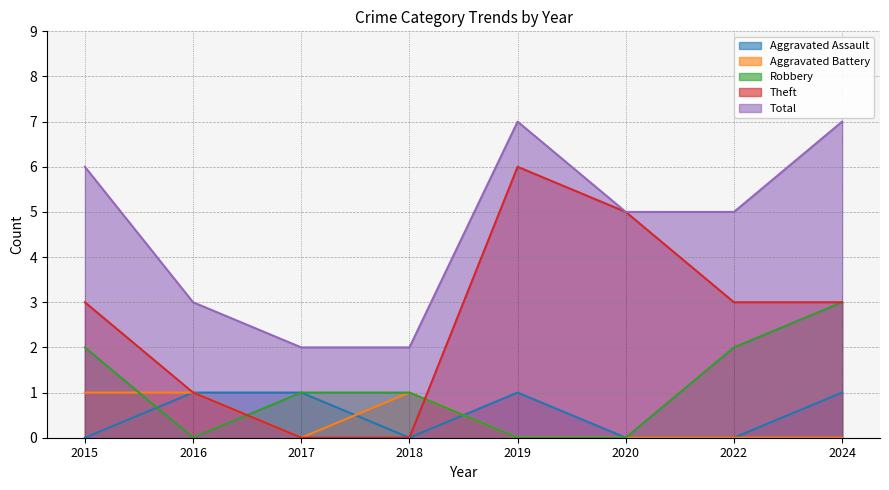

Rank the series by their maximum value, from highest to lowest.

Total, Theft, Robbery, Aggravated Assault, Aggravated Battery